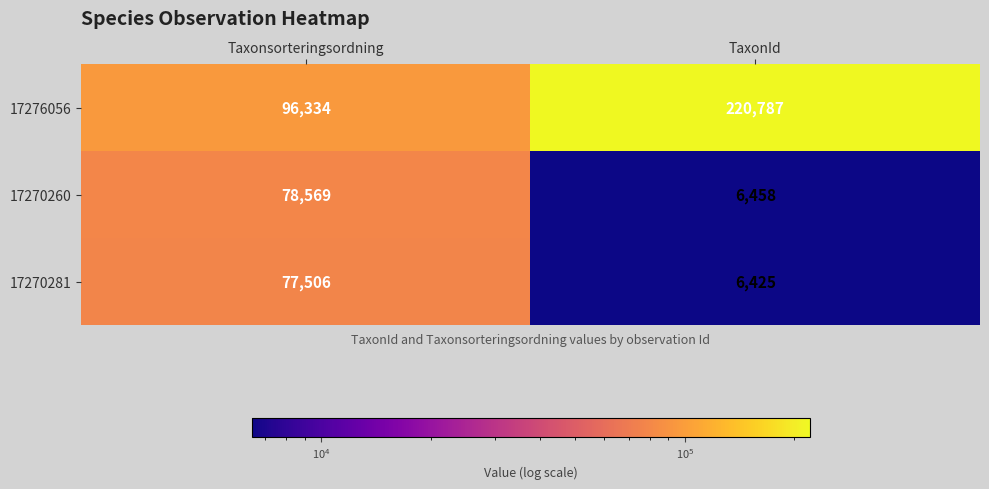

What is the minimum value for 17276056?

96334